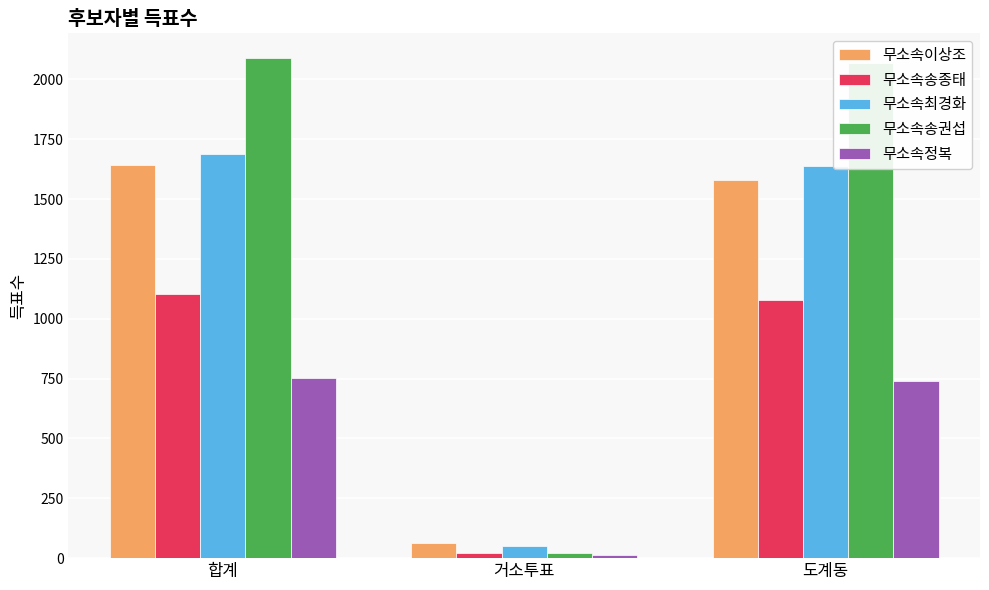

At which label is 무소속최경화 closest to 870?

도계동